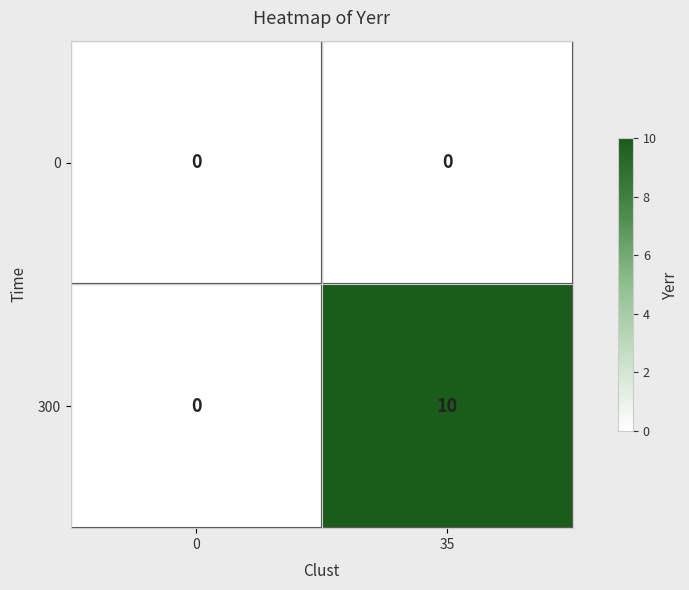

Rank the series at 35 from highest to lowest value.

300, 0